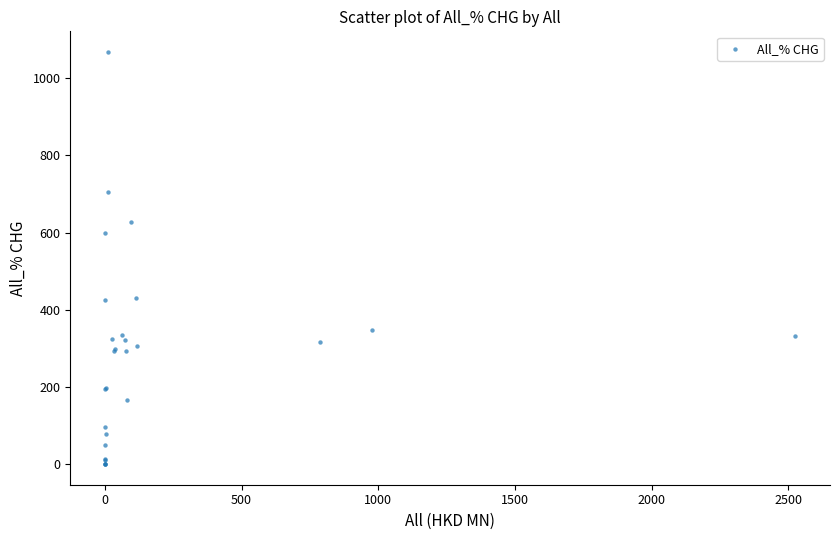

What Y value in the scatter plot is closest to 534?

598.0